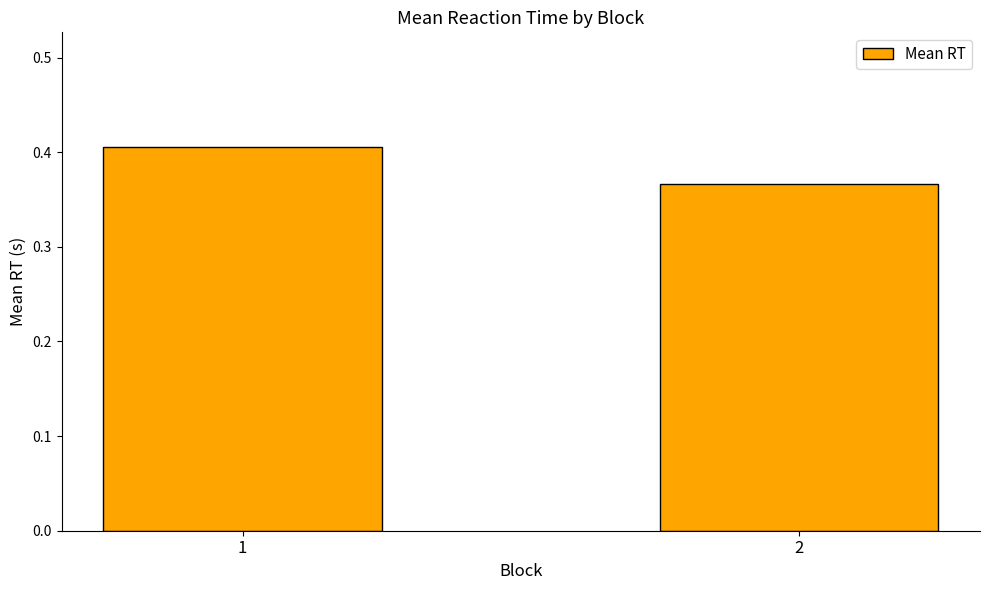

Rank the categories by value from lowest to highest.

2, 1